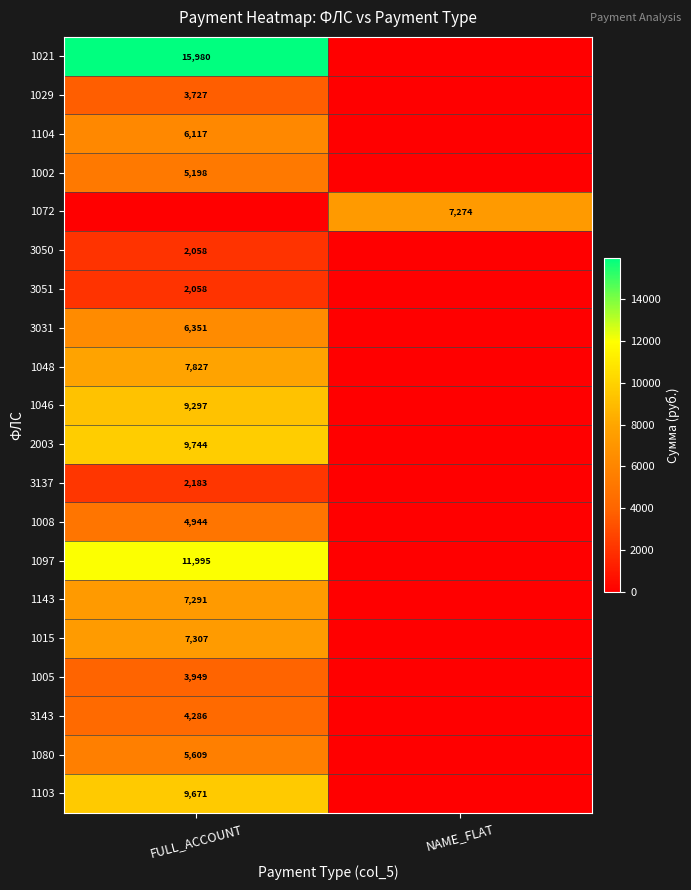

The 1008 series shows 4944 at FULL_ACCOUNT. True or false?

True